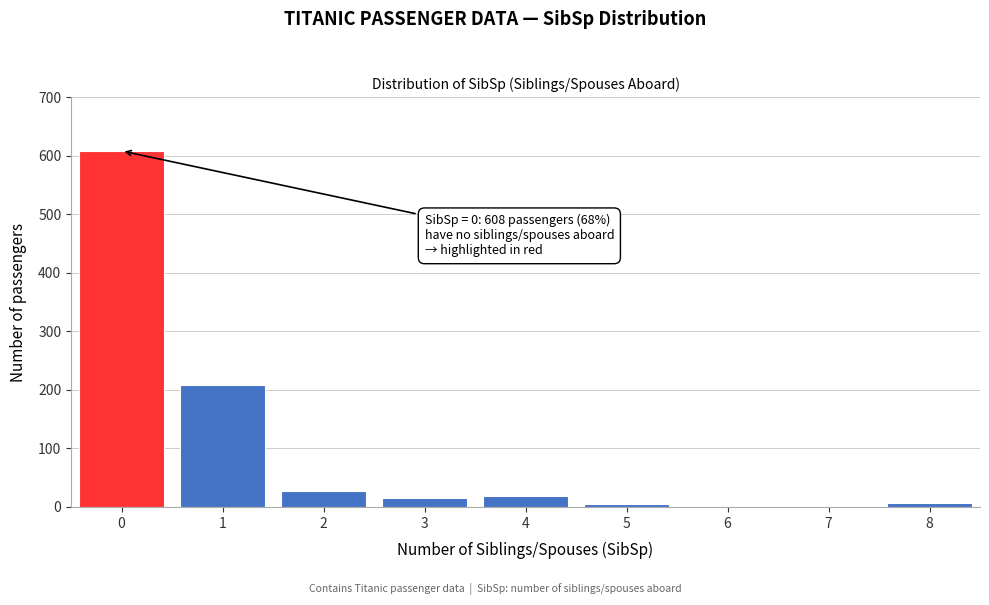

What is the maximum value shown in the chart?

608